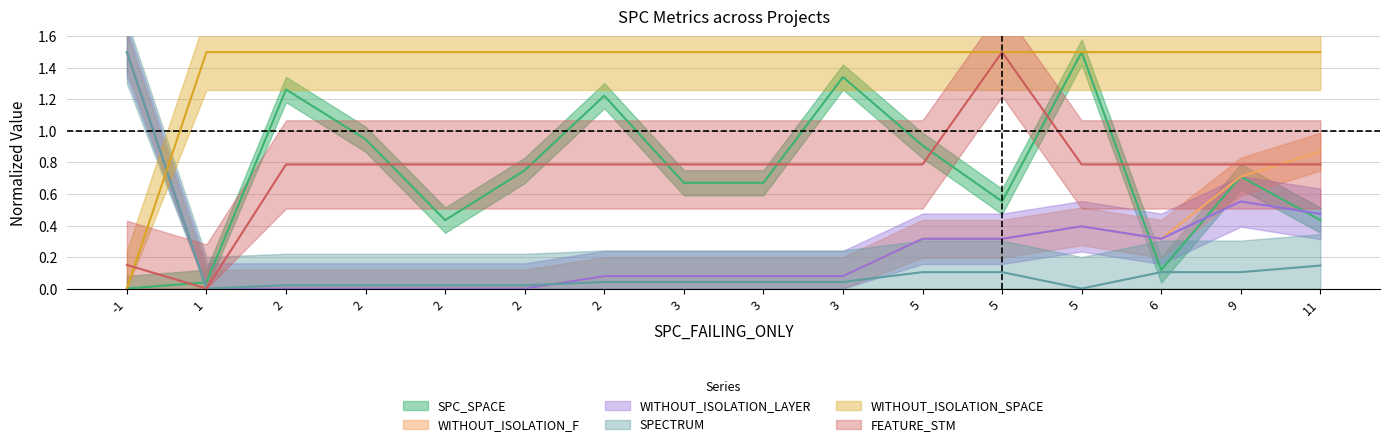

Is it true that WITHOUT_ISOLATION_LAYER equals 0.0 at 3?

False